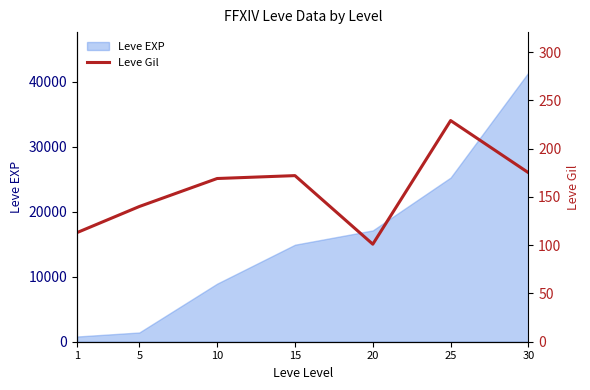

Where is the data nearest to the value 165?

10